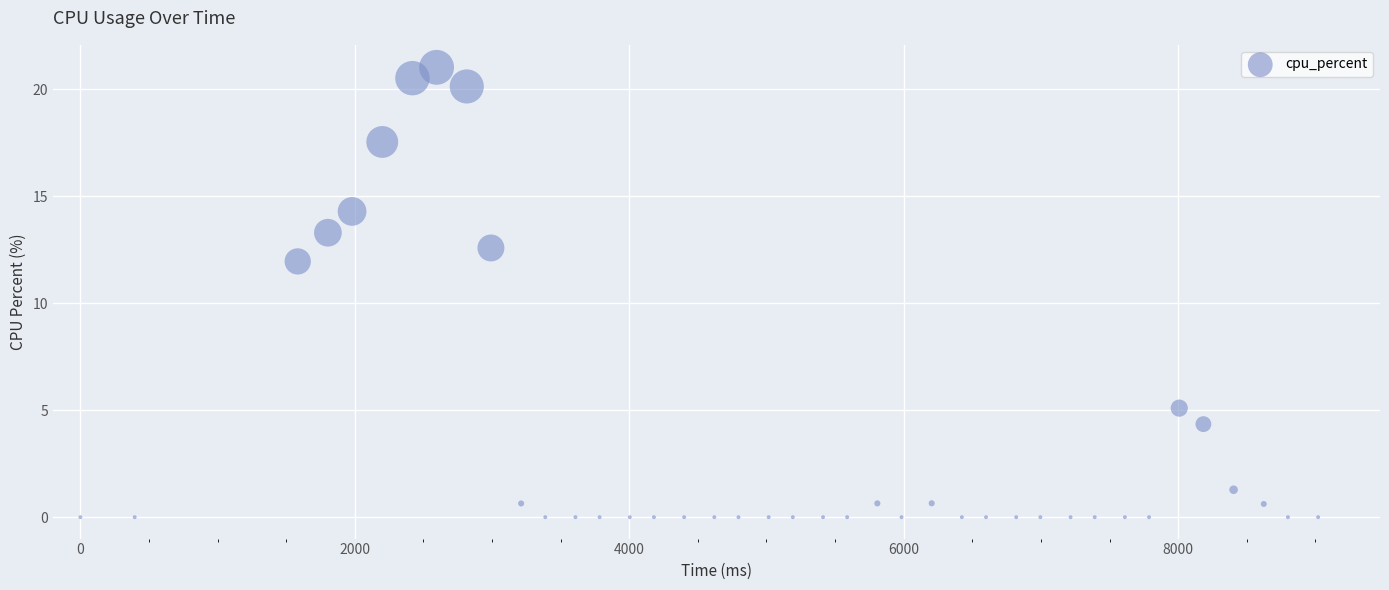

What is the range of Y values (max minus min)?

21.0